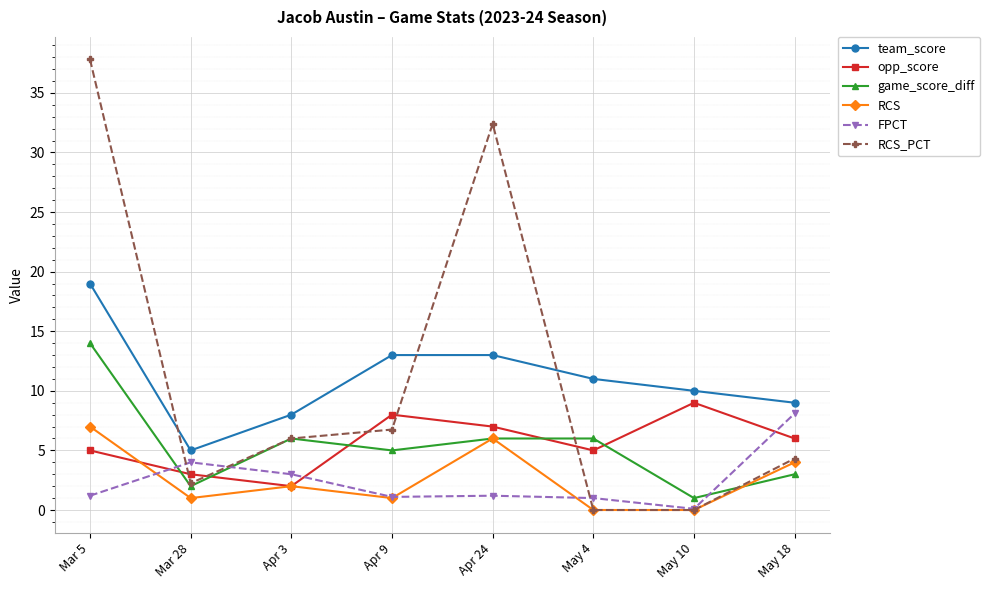

Which label corresponds to the largest value in the chart?

Mar 5